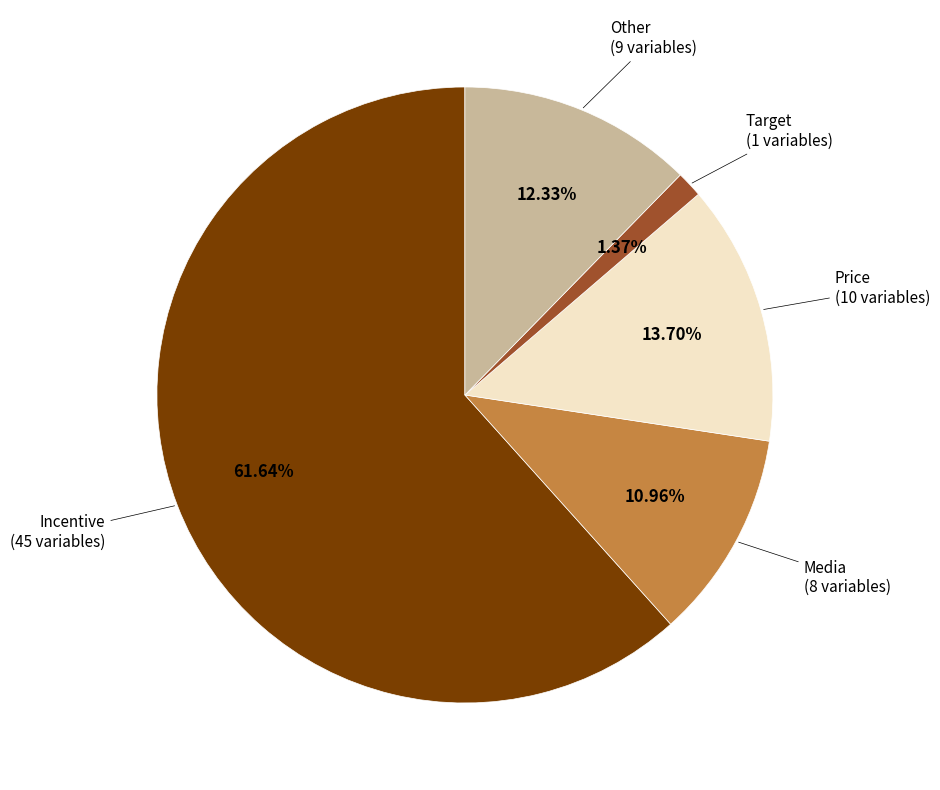

How many segments does this pie chart have?

5